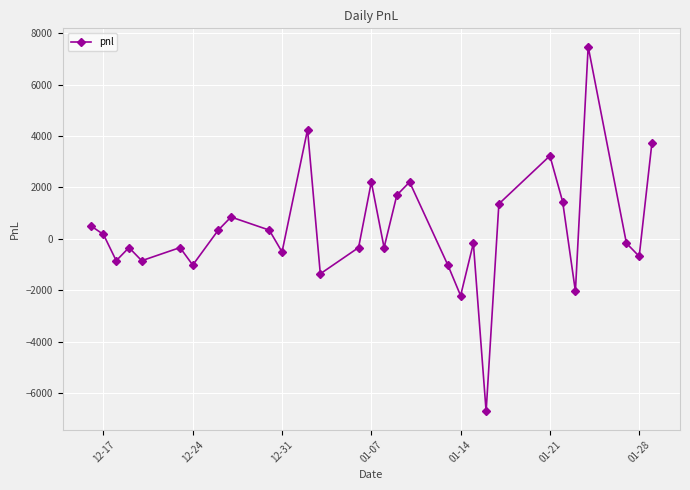

What is the average value?

363